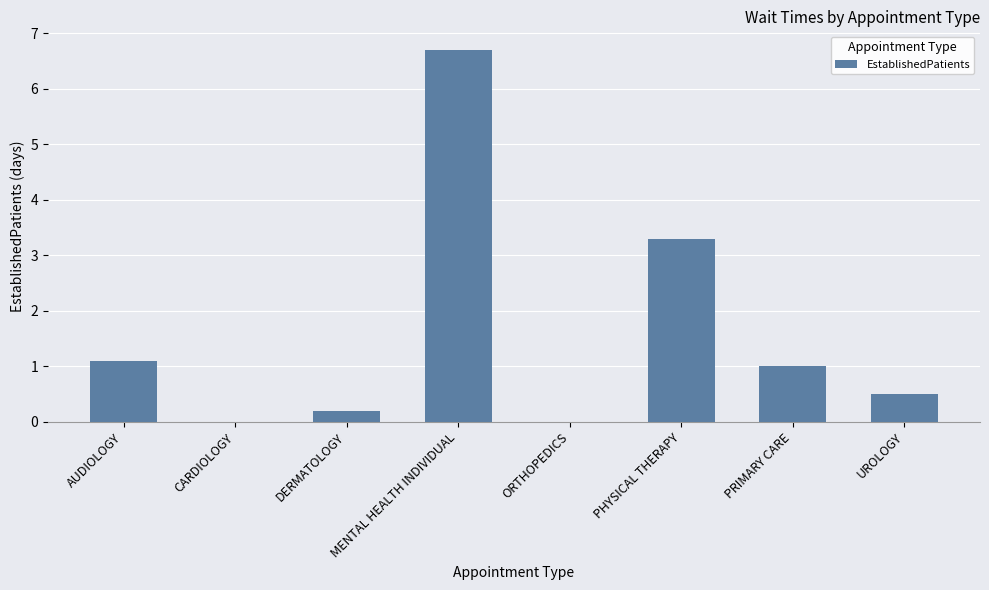

What is the change in value from AUDIOLOGY to CARDIOLOGY?

-1.1